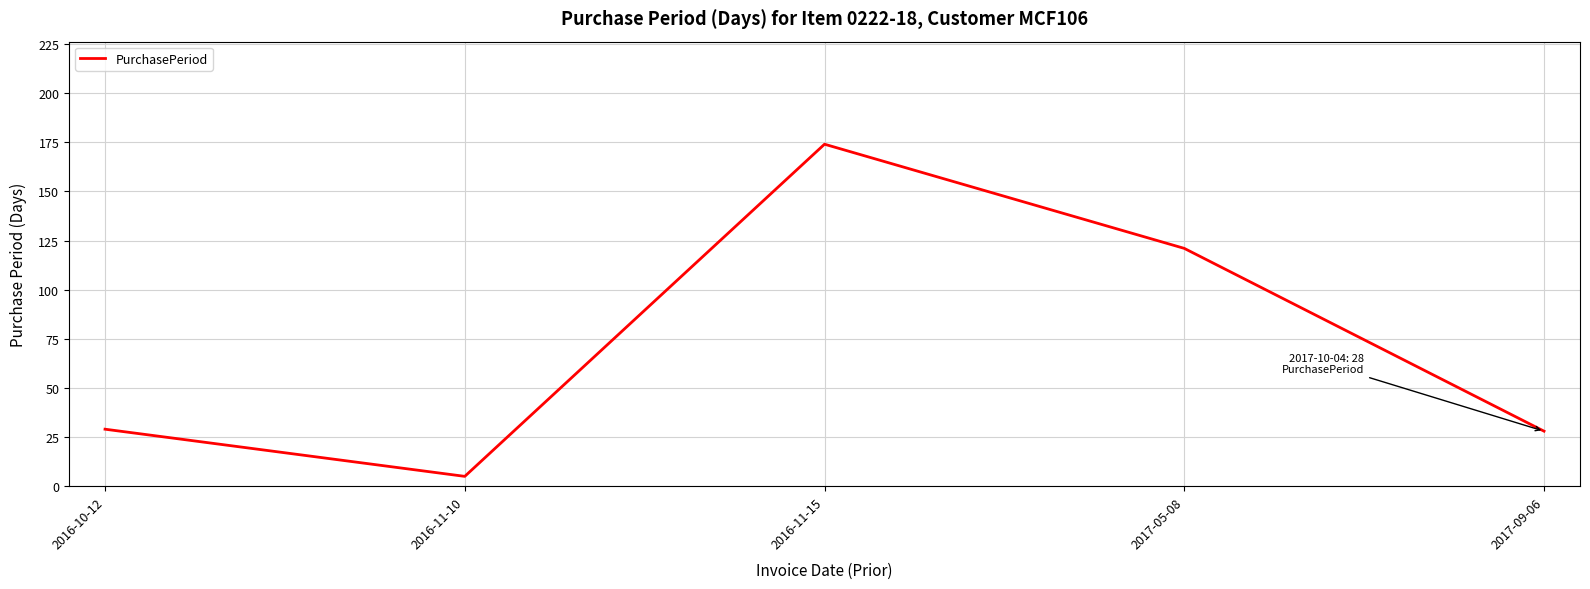

What is the smallest value displayed?

5